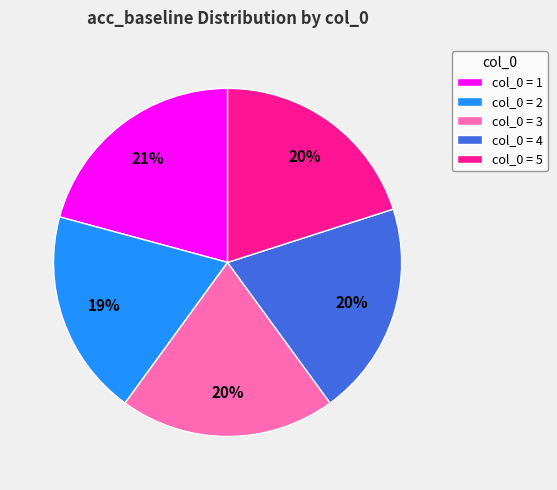

Which slice is the smallest?

col_0 = 2